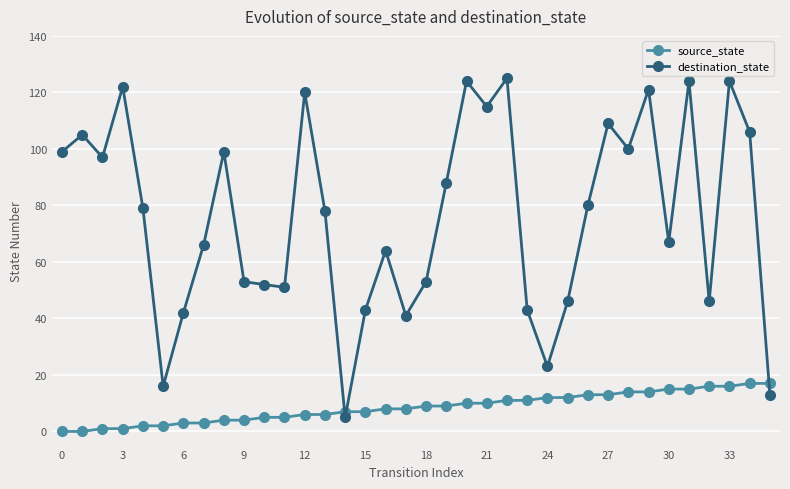

What is the difference between the second highest and second lowest values in the destination_state series?

111